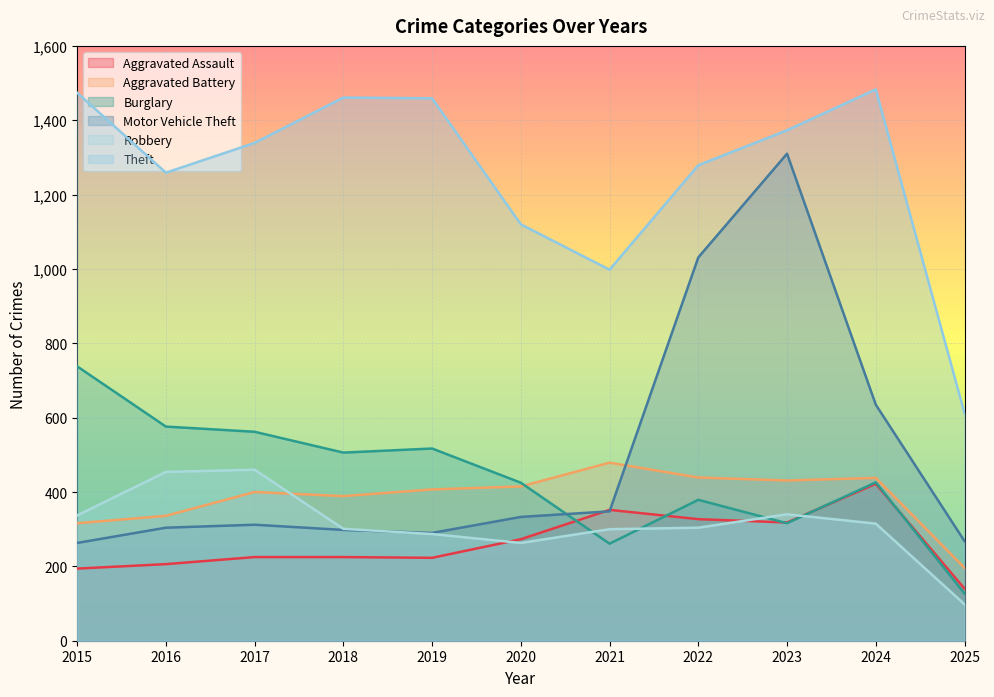

At which category does the chart reach its peak across all series?

2024